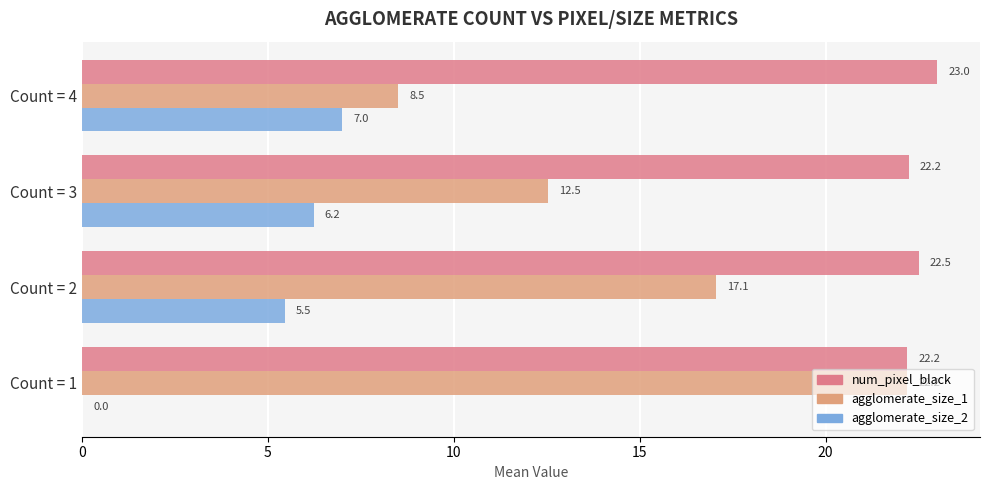

What are all the series names shown in the legend?

num_pixel_black, agglomerate_size_1, agglomerate_size_2